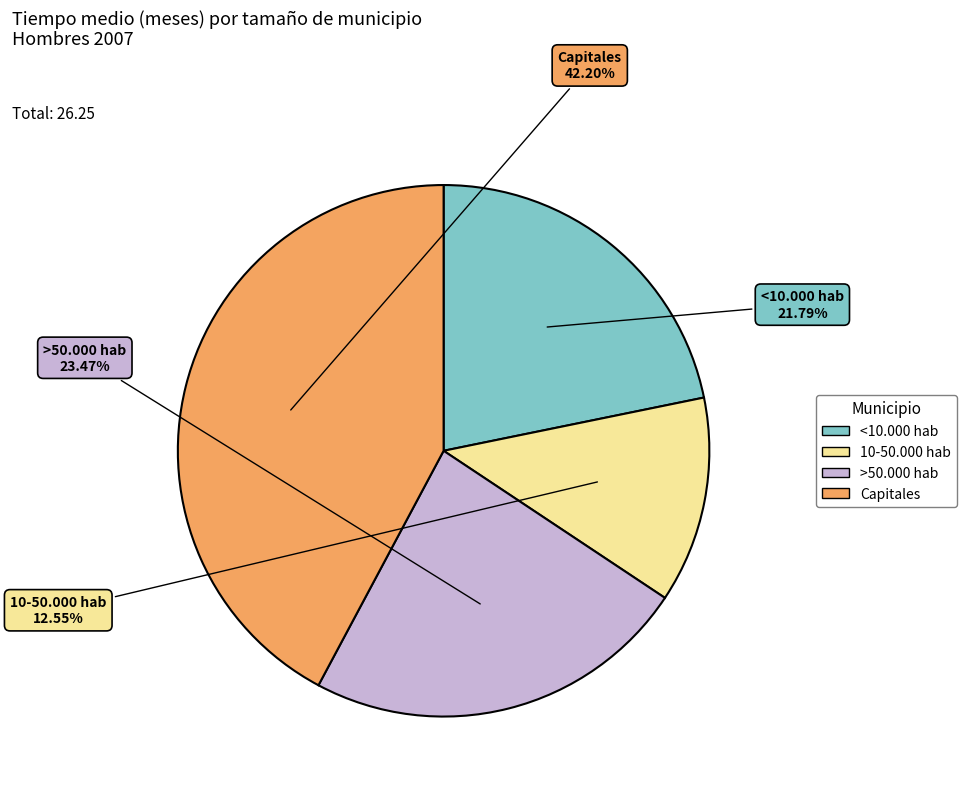

To the nearest percent, what percentage of the pie is <10.000 hab?

22%